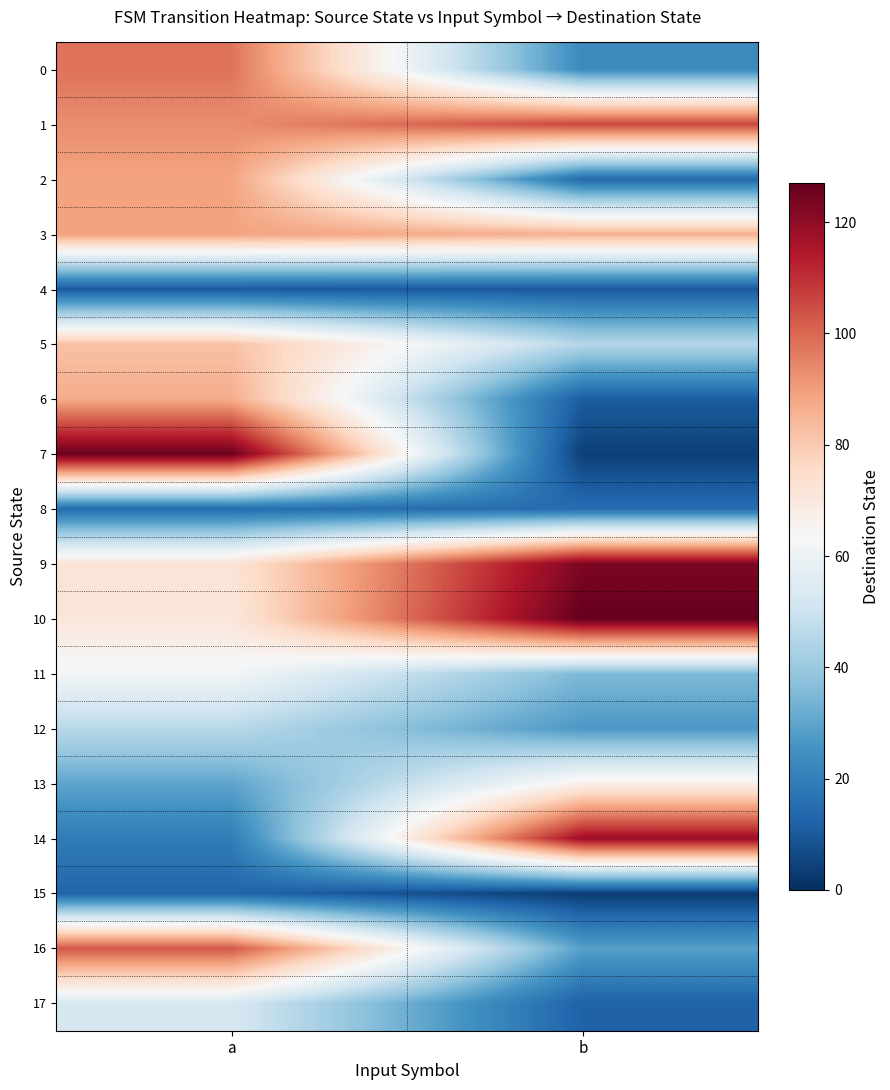

How many series are shown in this chart?

18